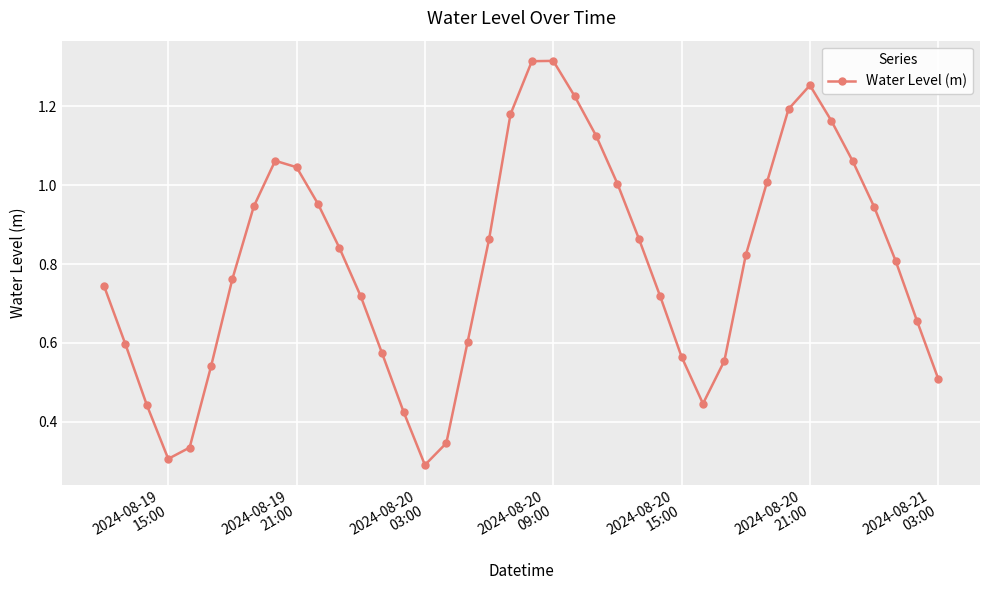

What is the sum of all values?

32.1